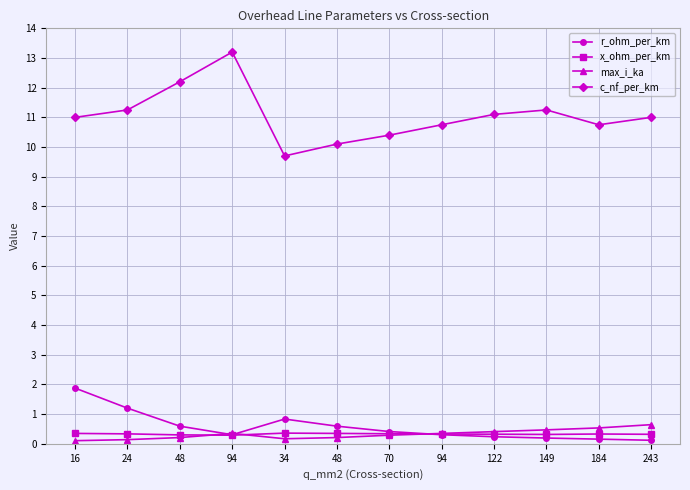

True or false: x_ohm_per_km and c_nf_per_km intersect in this chart.

False